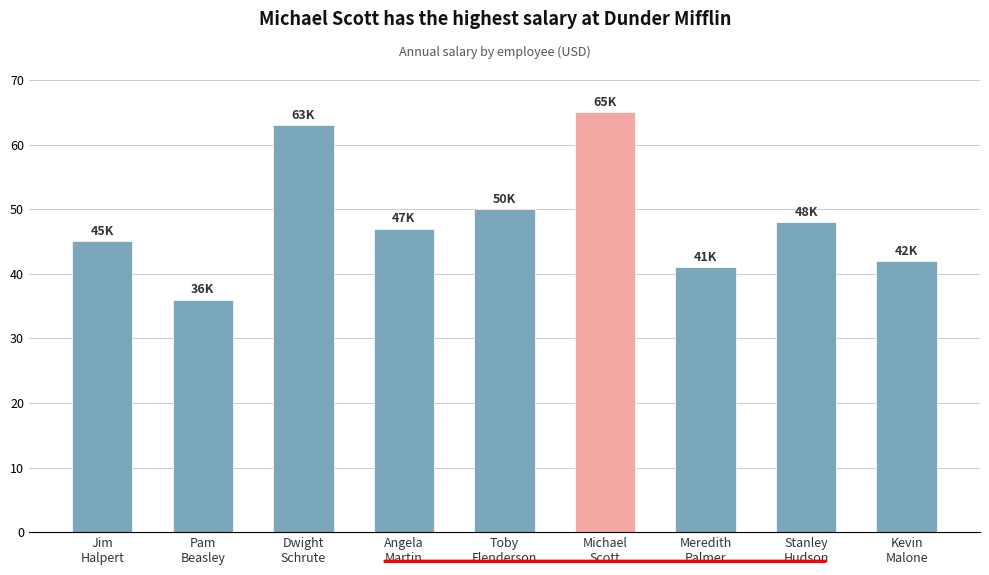

What position from the left is Angela
Martin?

4